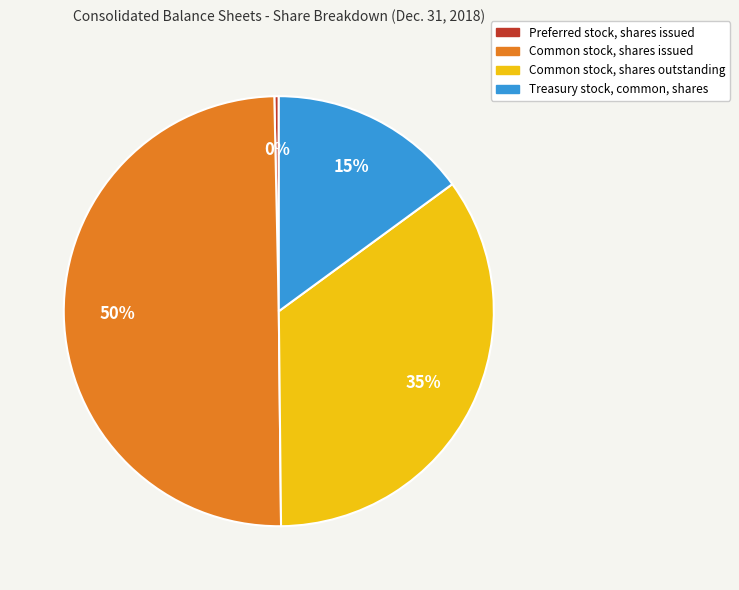

Which category has the biggest portion of the pie?

Common stock, shares issued